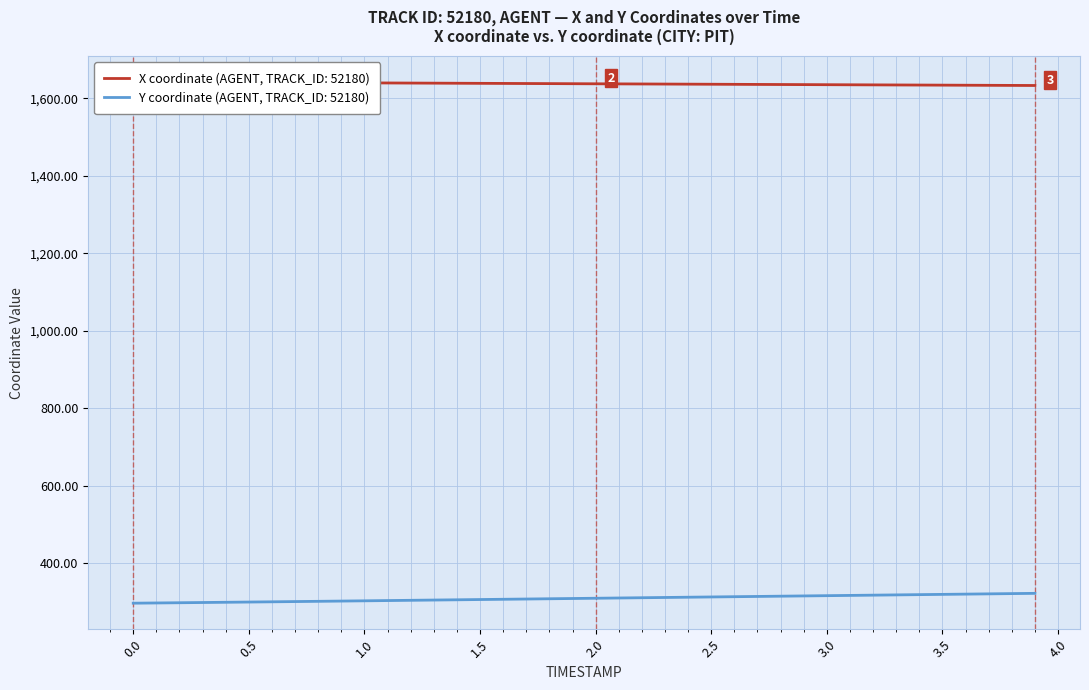

What is the minimum value for Y coordinate (AGENT, TRACK_ID: 52180)?

297.4